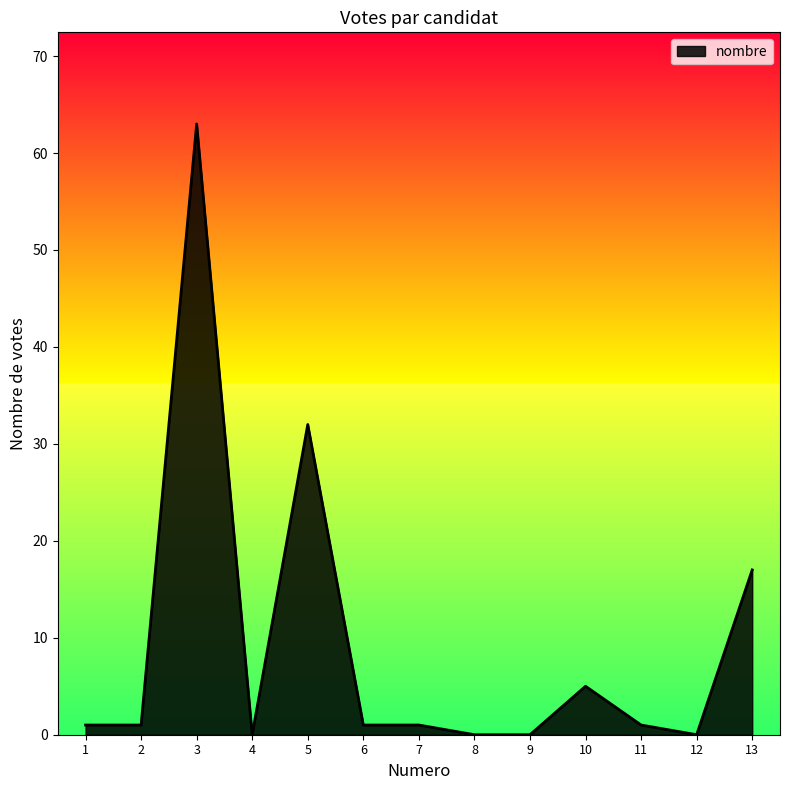

What is the difference between the maximum and minimum values?

63